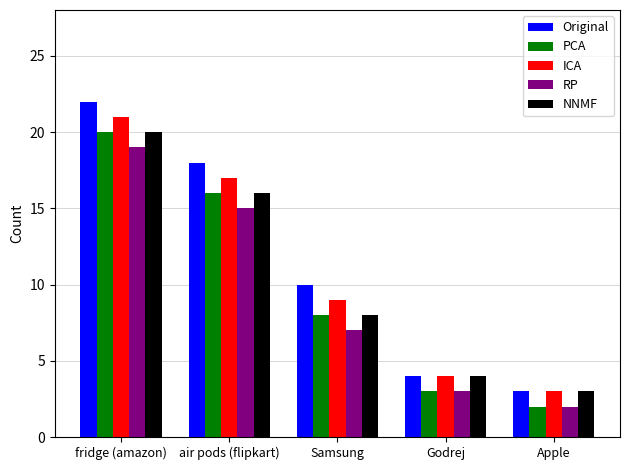

Which series has the largest total across all categories?

Original